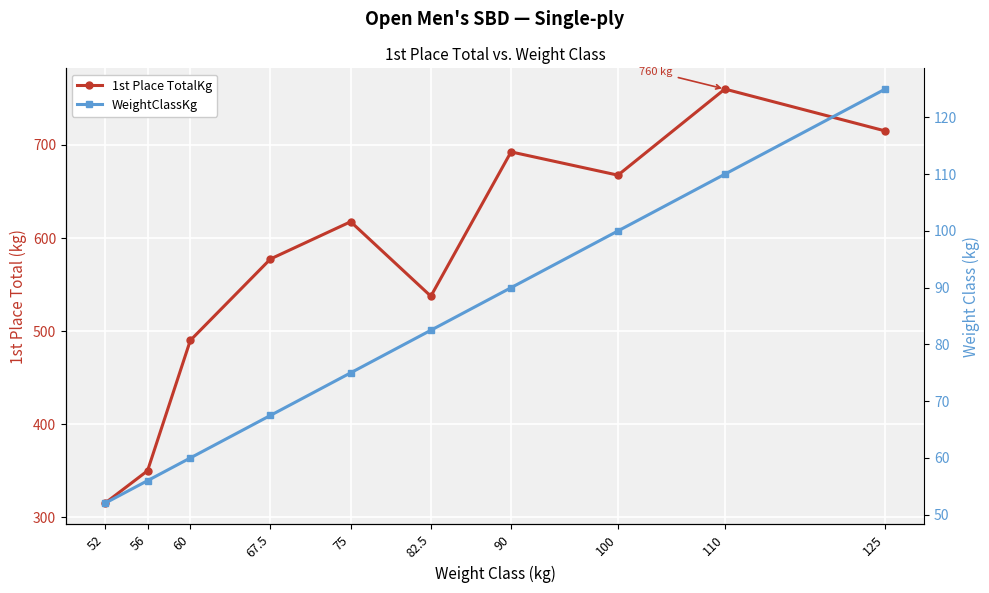

Is the value of 1st Place TotalKg at 60 greater than the value of WeightClassKg at 82.5?

Yes